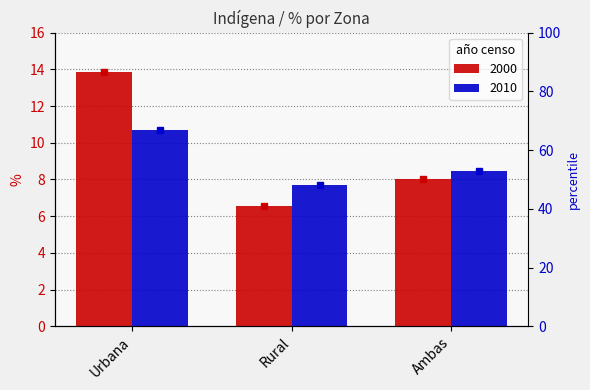

What is the greatest value displayed?

13.8